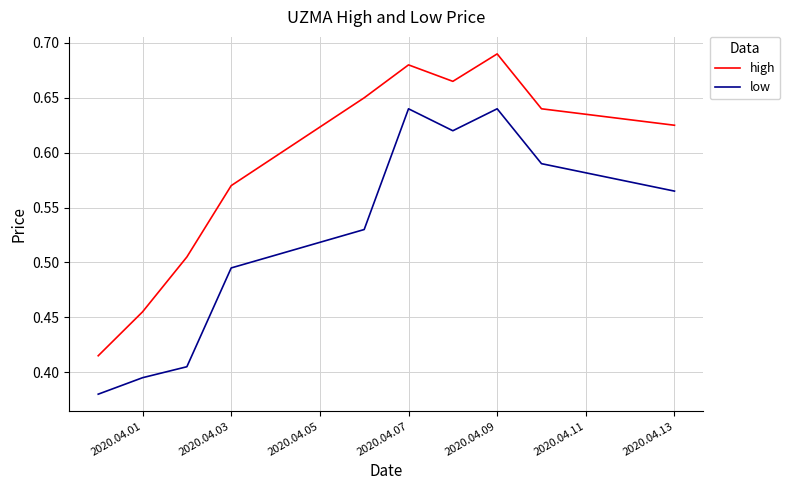

Which series has the largest total across all categories?

high